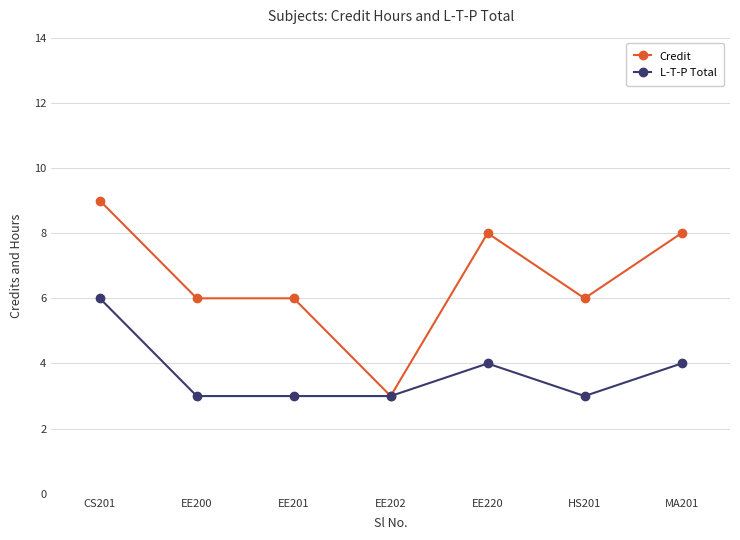

What is the label of the 3rd point from the right?

EE220